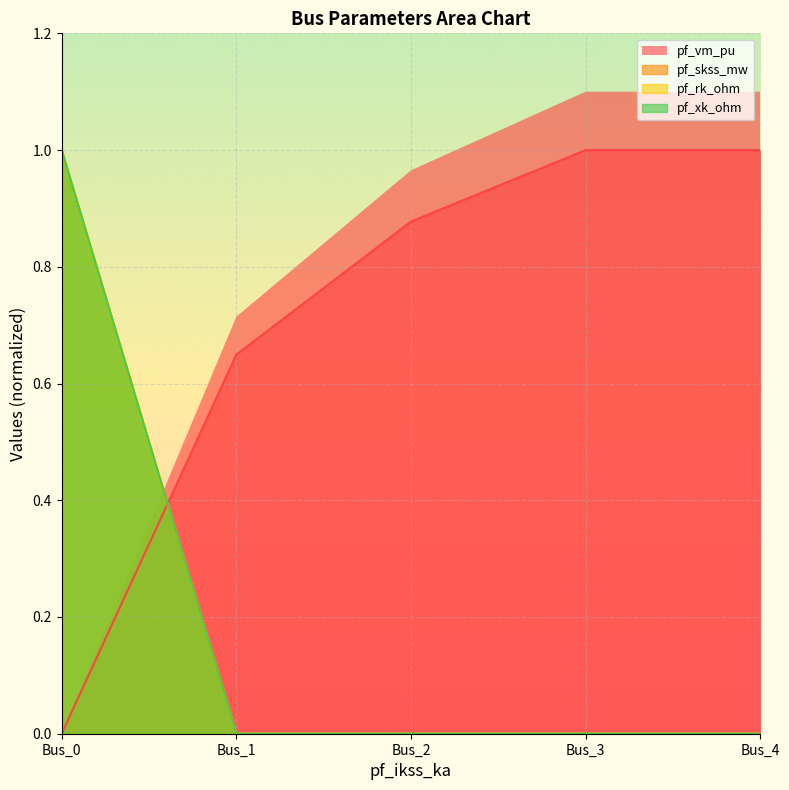

How many lines are shown in the chart?

4